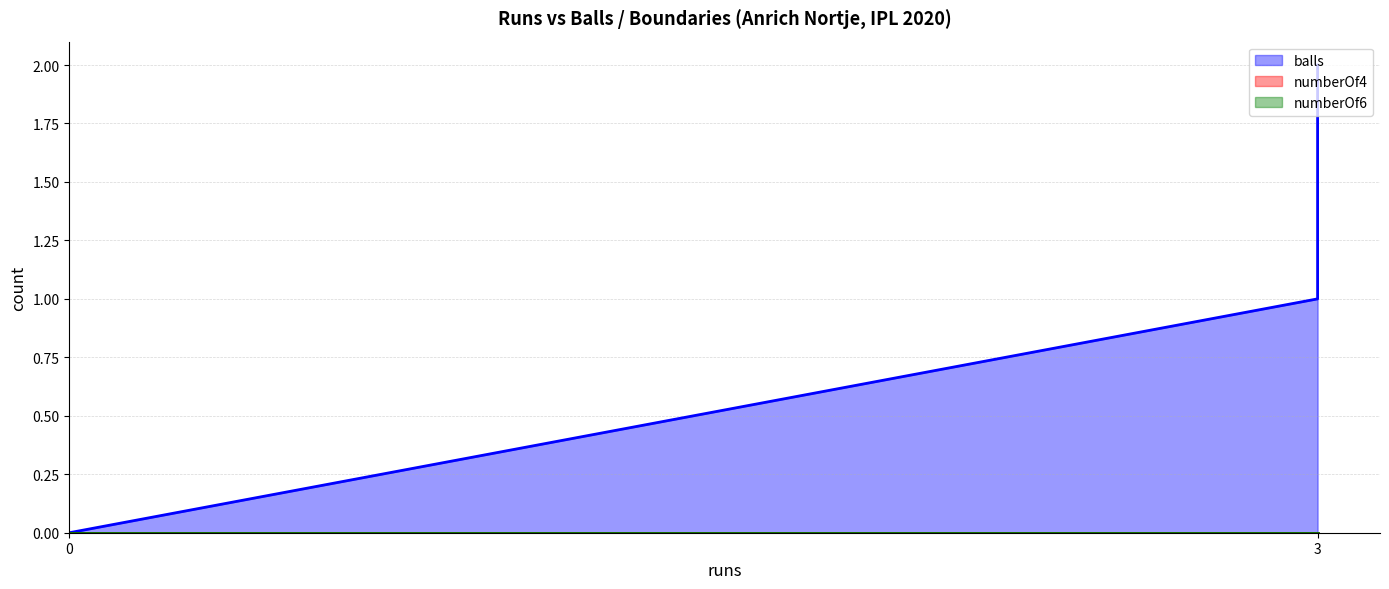

The value of numberOf4 at 3 is 0. True or false?

True